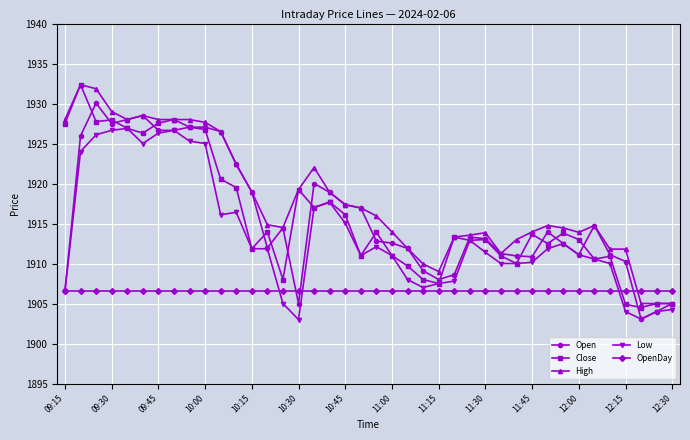

Which series has the largest total across all categories?

High